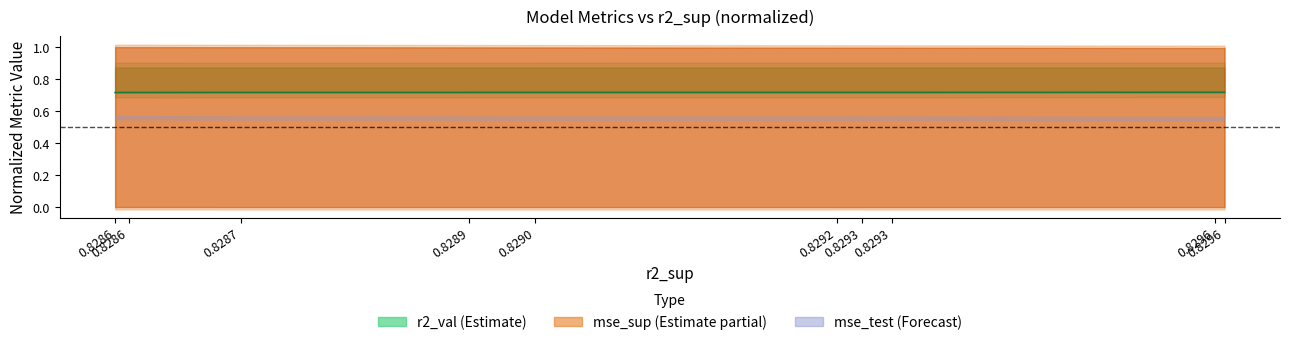

Count the values in the range 0 to 1.

10